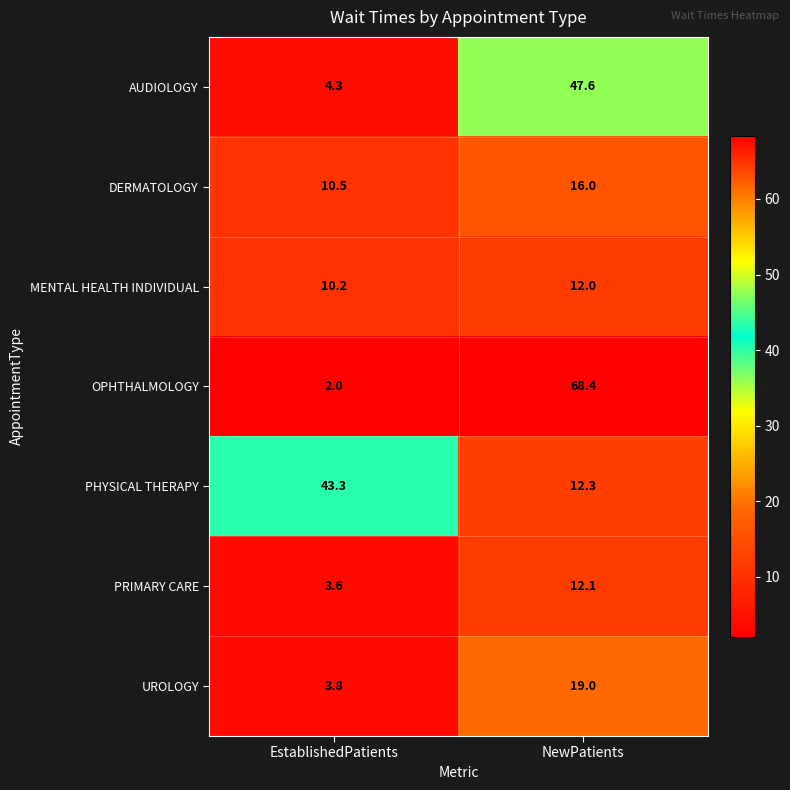

Reading left to right, extract all data points from this chart.

AUDIOLOGY: 4.3	47.6
DERMATOLOGY: 10.5	16.0
MENTAL HEALTH INDIVIDUAL: 10.2	12.0
OPHTHALMOLOGY: 2.0	68.4
PHYSICAL THERAPY: 43.3	12.3
PRIMARY CARE: 3.6	12.1
UROLOGY: 3.8	19.0